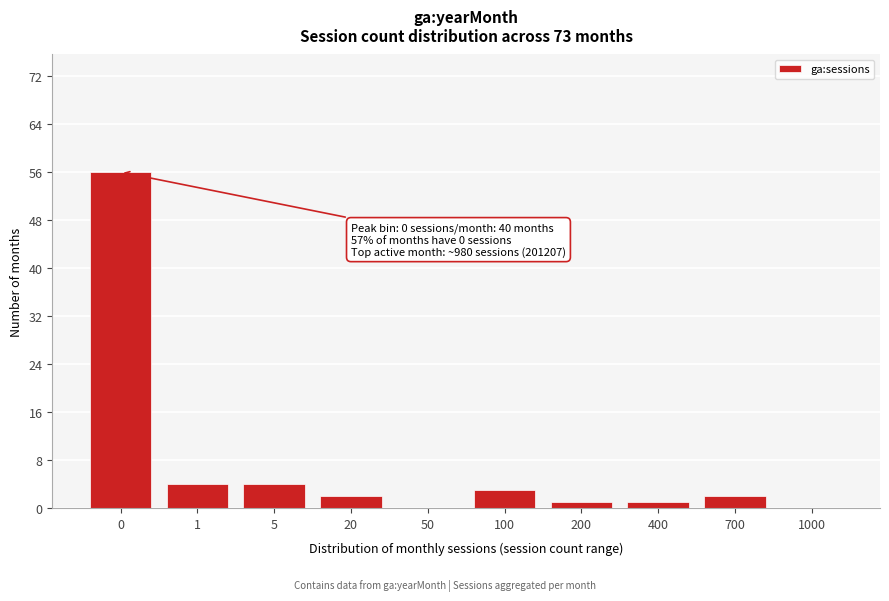

Reading right to left, transcribe all the data shown in this chart.

1000=0	700=2	400=1	200=1	100=3	50=0	20=2	5=4	1=4	0=56